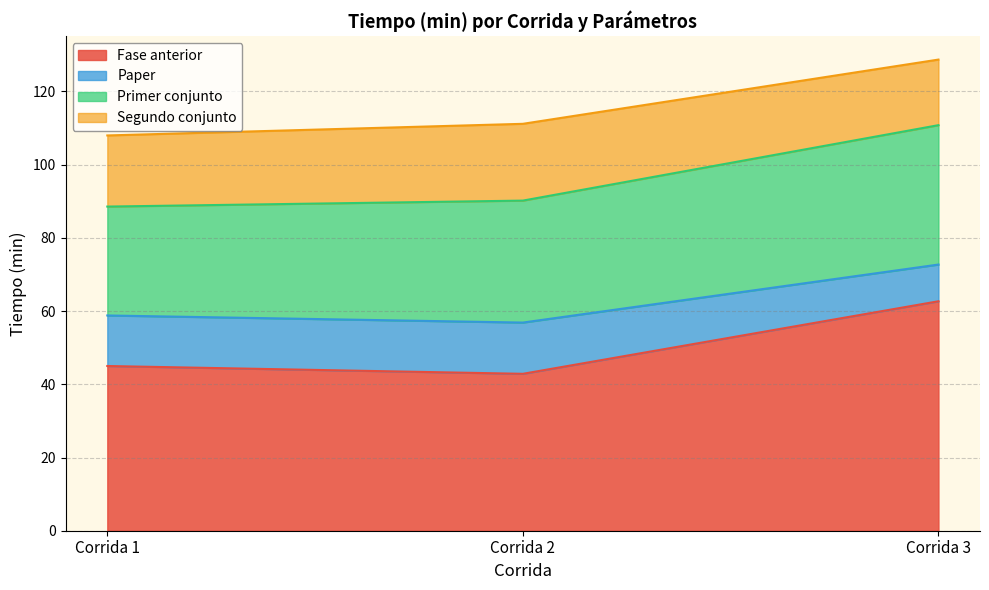

What is the maximum value for Fase anterior?

62.7